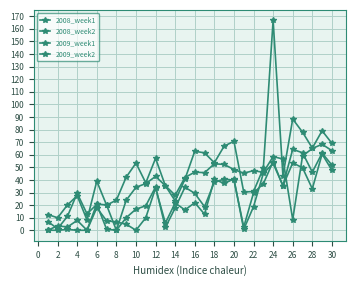

Rank the series by their maximum value, from lowest to highest.

2009_week2, 2009_week1, 2008_week1, 2008_week2